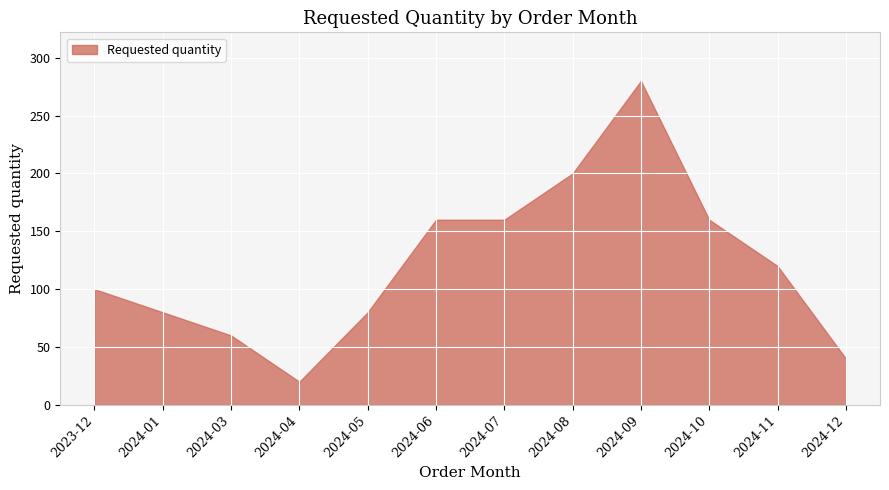

At which label does the data first exceed 120?

2024-06